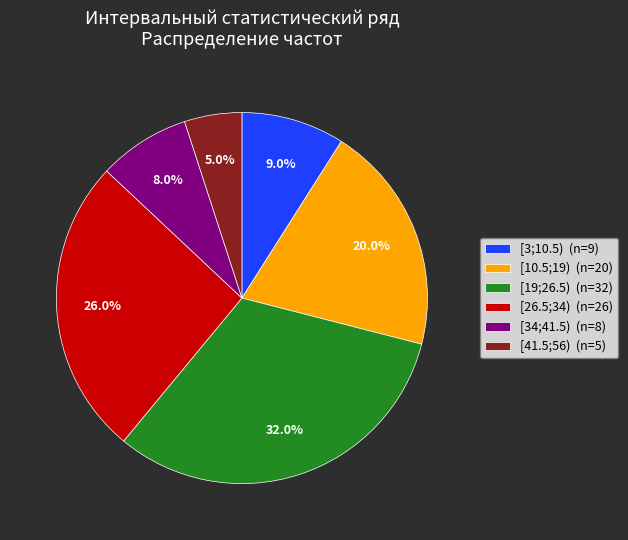

Which slice is the largest?

[19;26.5) (n=32)